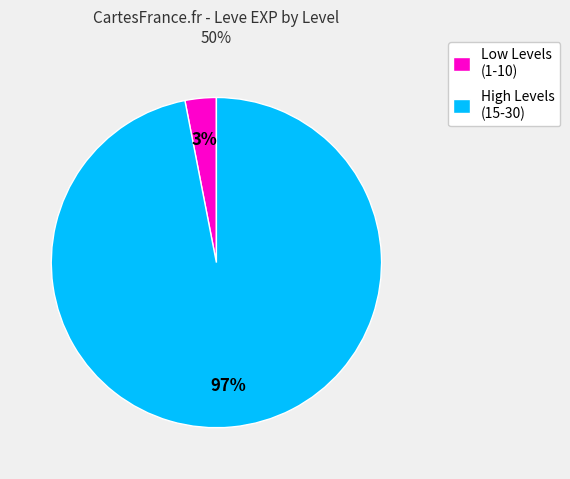

How many slices are in this pie chart?

2